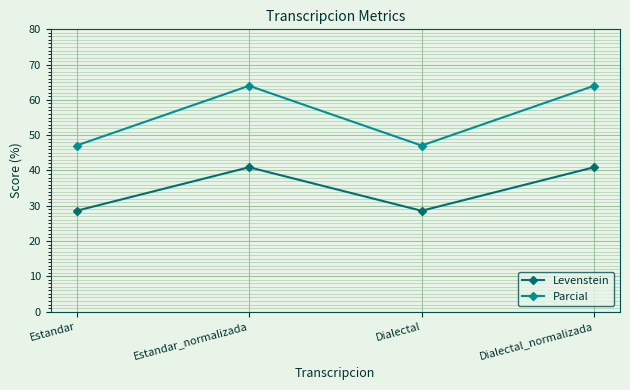

What is the difference between the second highest and second lowest values in the Parcial series?

16.9